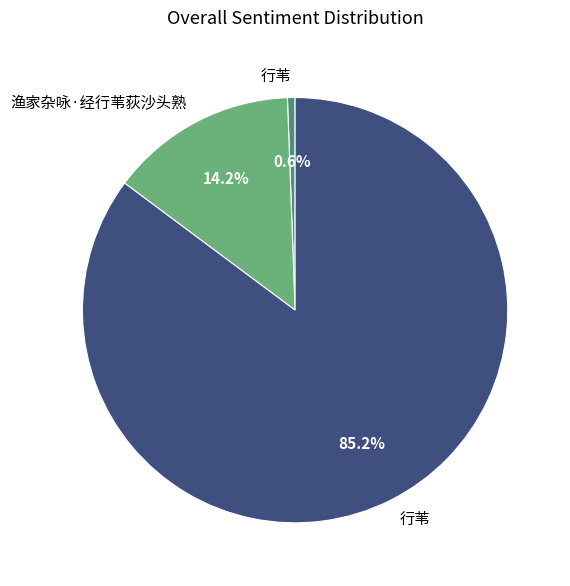

Does any single category account for the majority?

Yes